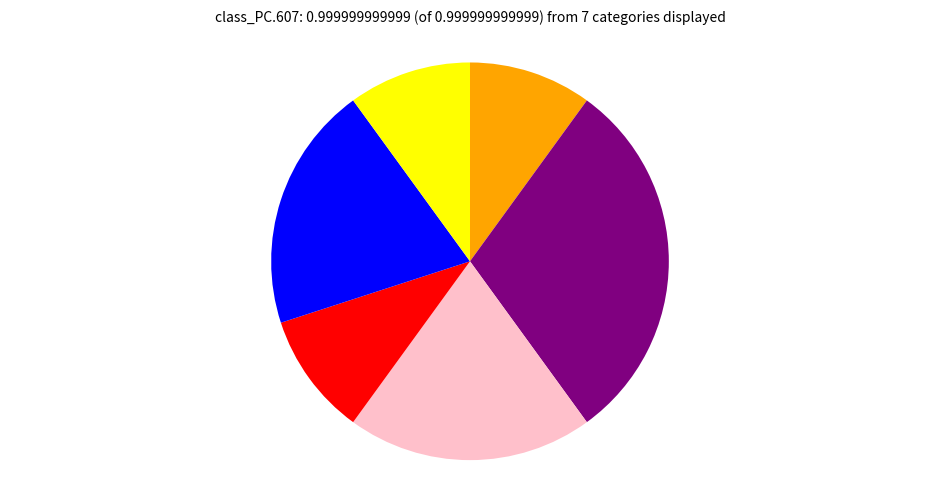

Does any single category account for the majority?

No